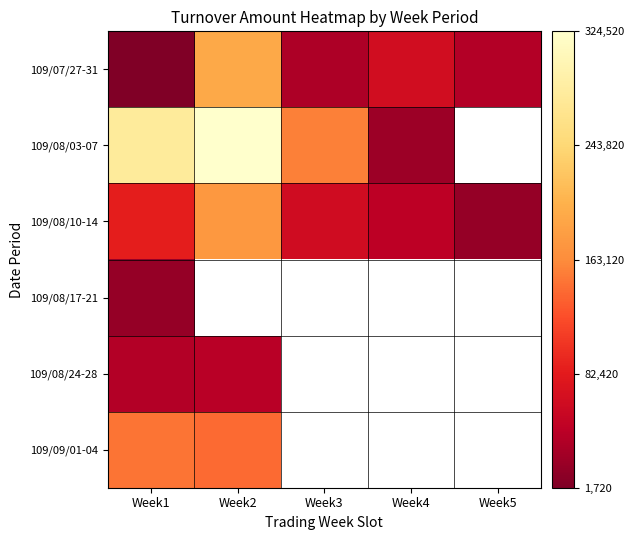

Which series has the widest spread of values?

109/08/03-07